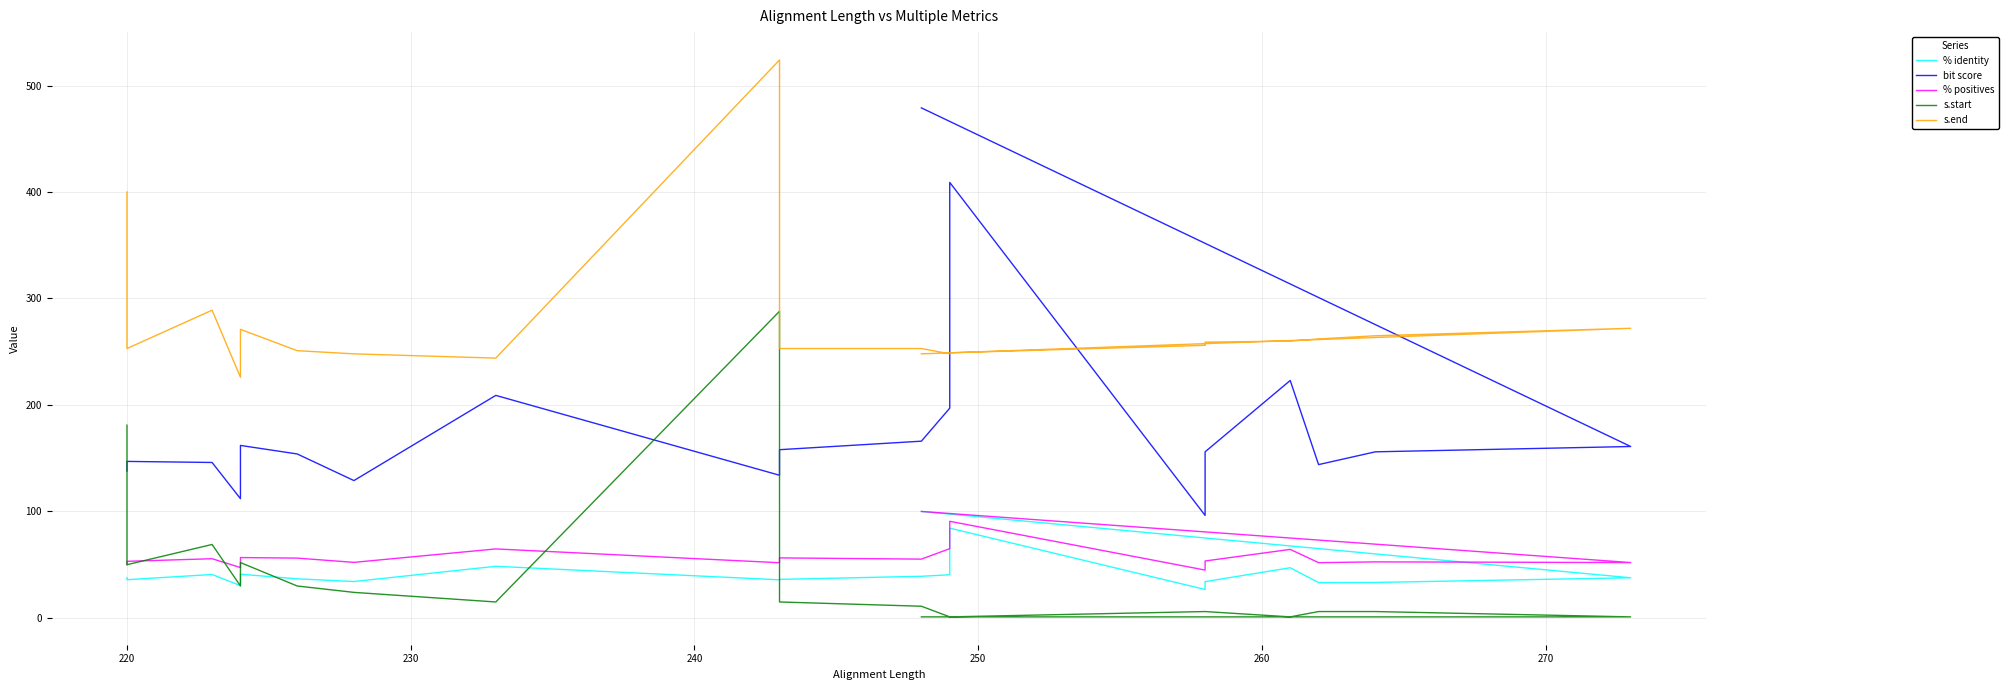

How many values in the bit score series are below 156?

9